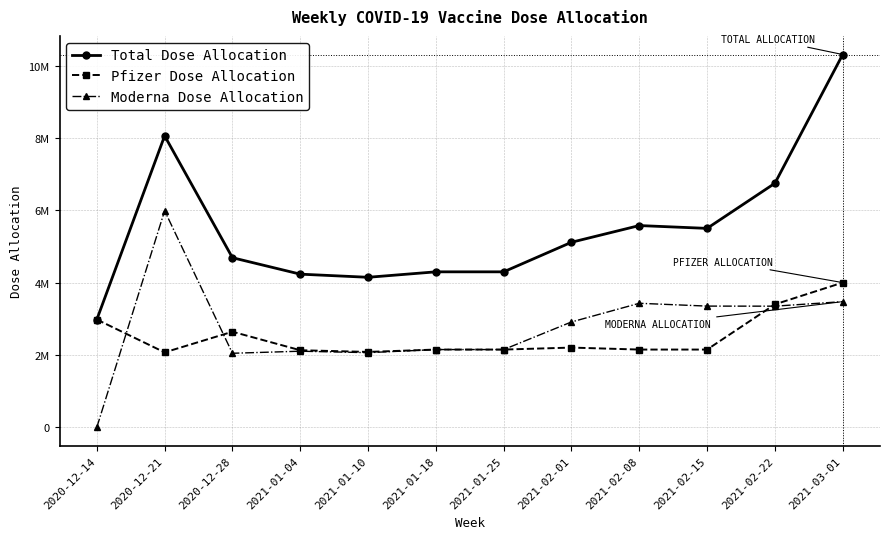

Is this an area chart (filled region under the line)?

No